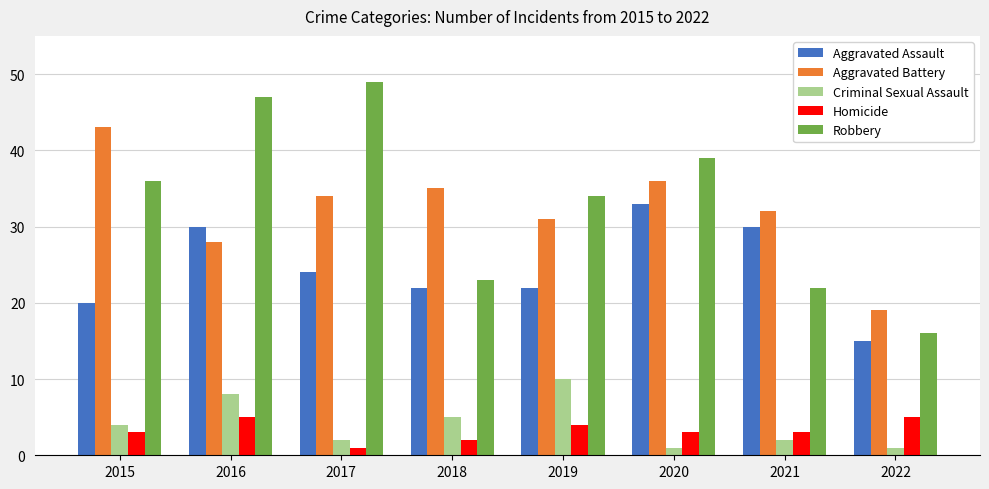

Which series has the largest range (max minus min)?

Robbery